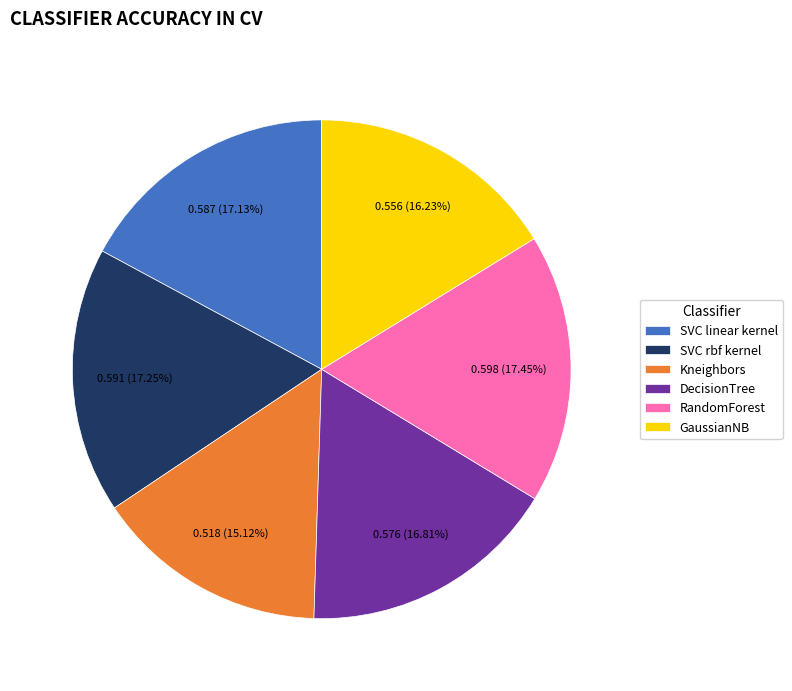

To the nearest percent, what portion does SVC rbf kernel represent?

17%